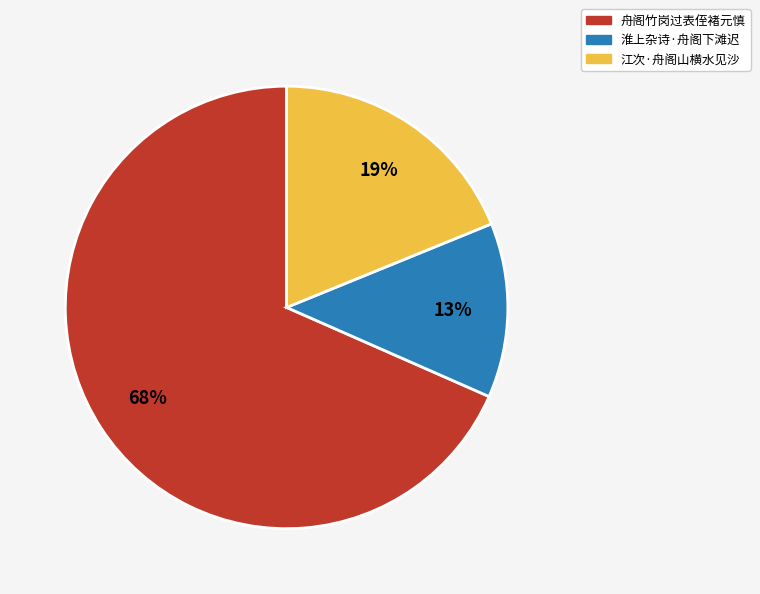

What is the largest slice in the pie chart?

舟阁竹岗过表侄褚元慎